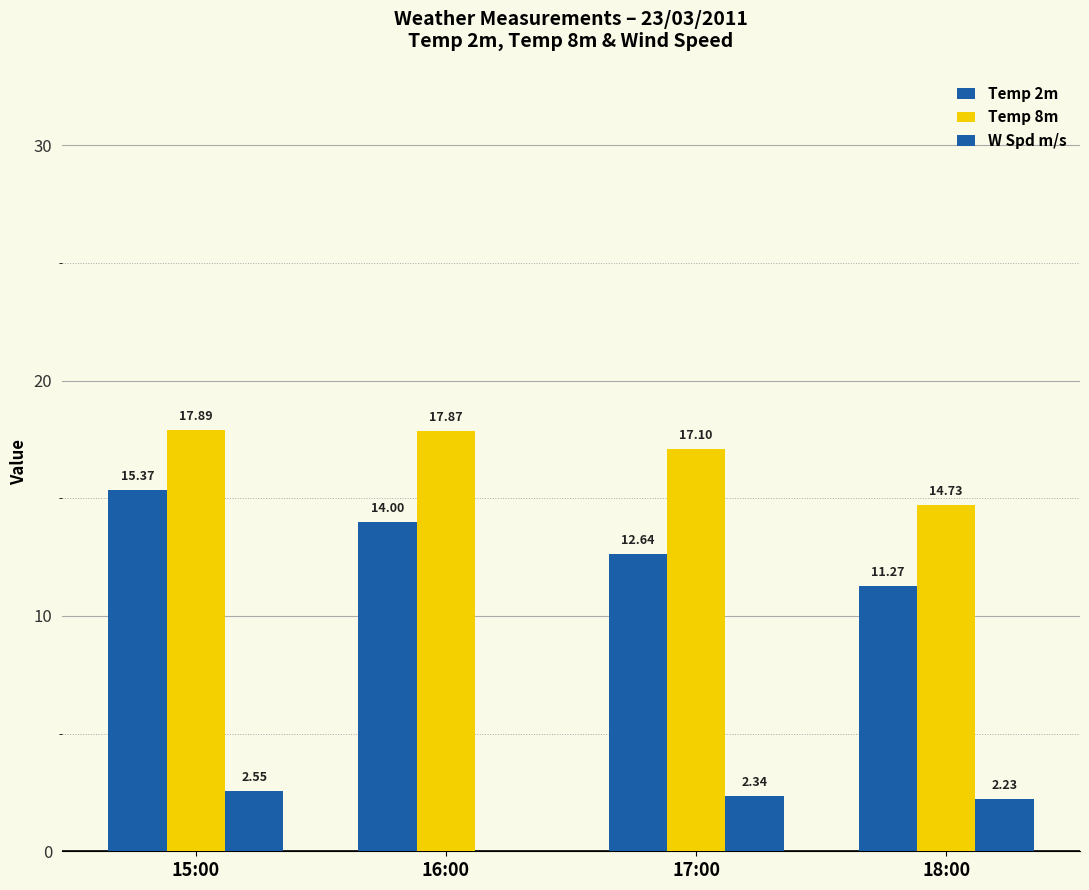

What is the sum of the Temp 8m values at 18:00 and 16:00?

32.6